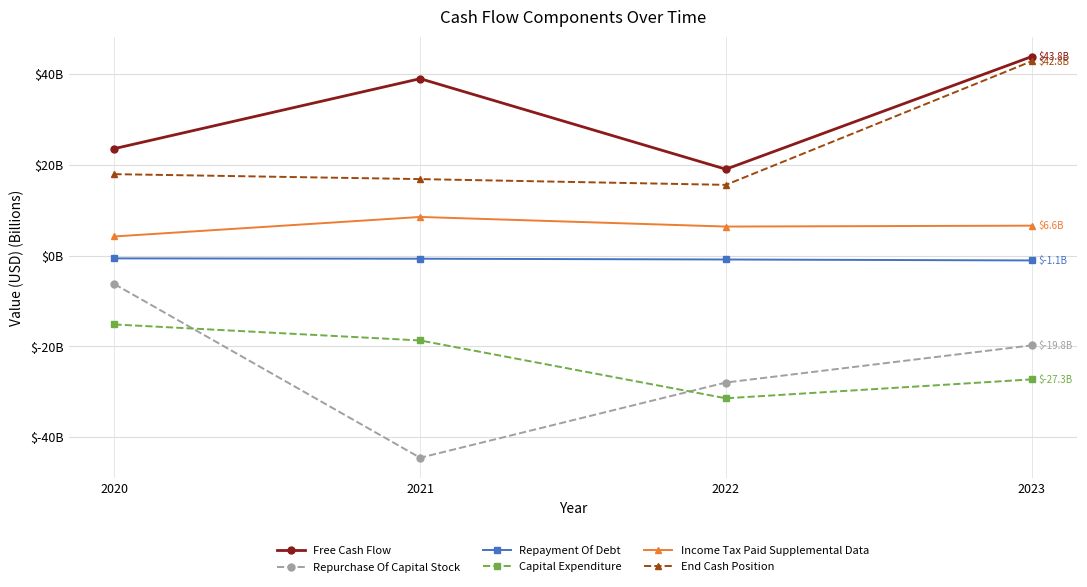

The Repurchase Of Capital Stock series shows -28.0 at 2022. True or false?

True